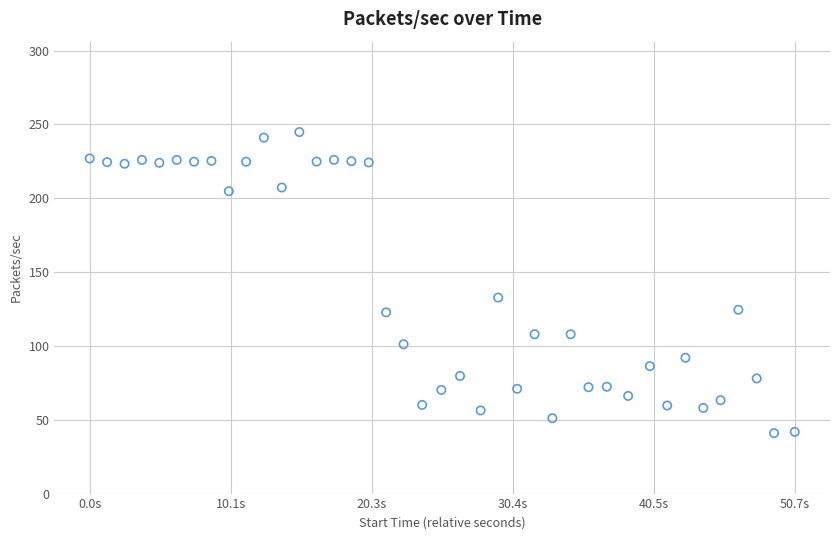

What Y value in the scatter plot is closest to 142?

132.7